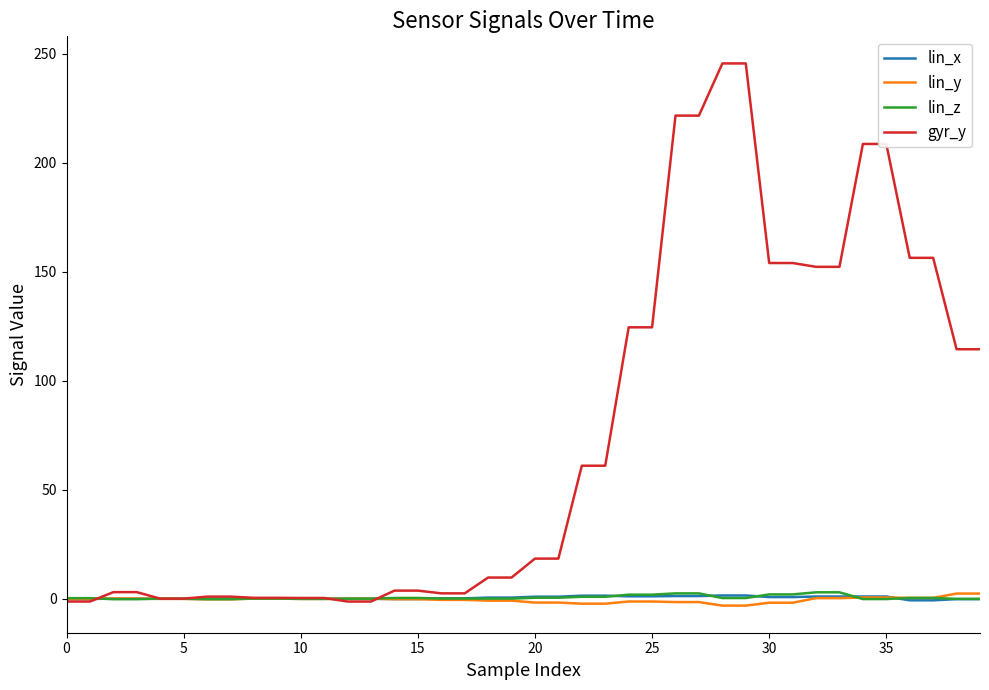

Which series has the largest total across all categories?

gyr_y